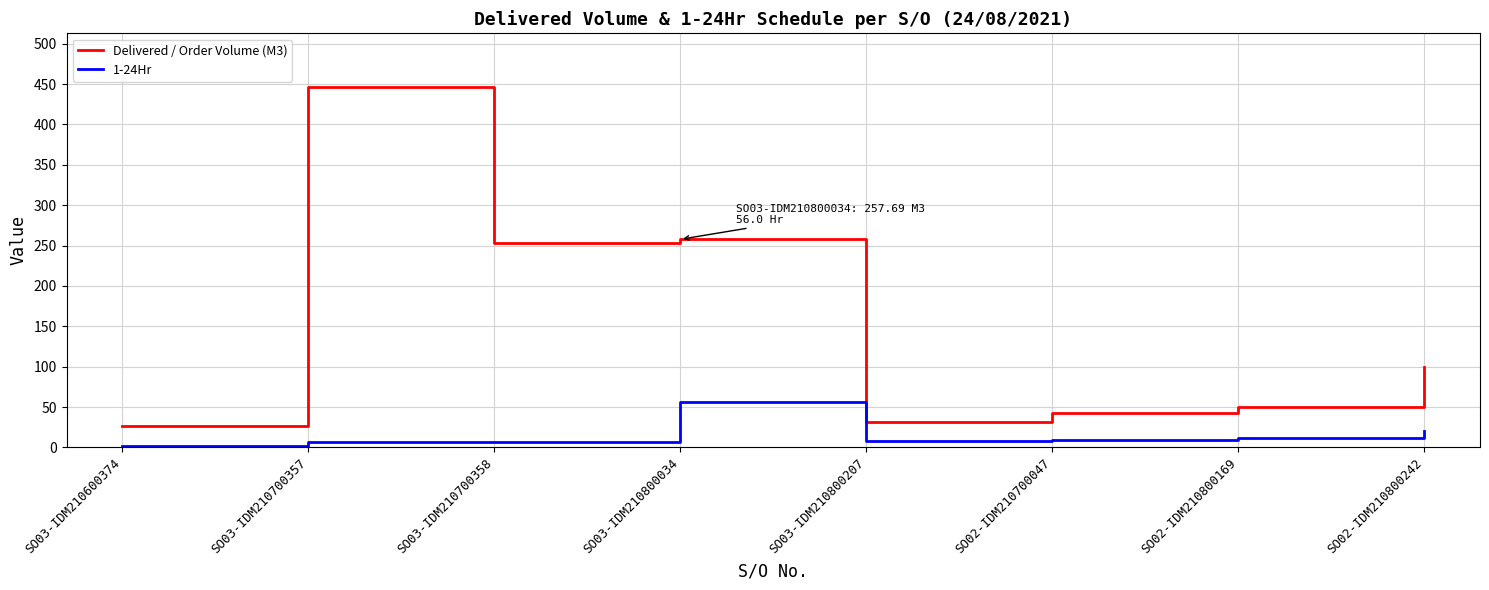

Is this an area chart (filled region under the line)?

No